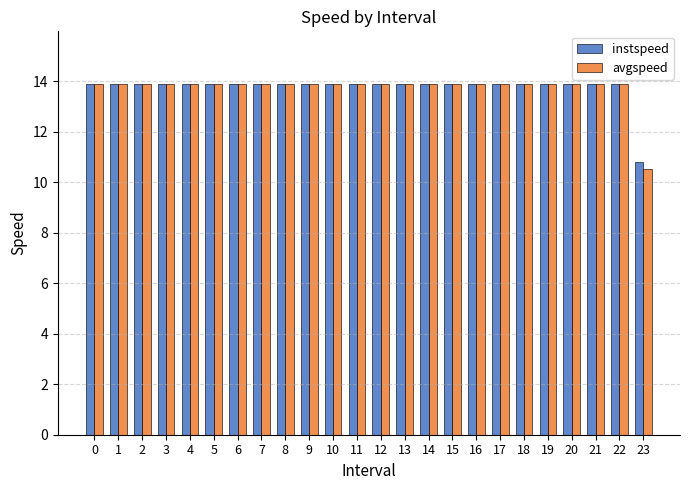

The instspeed series shows 8.5 at 6. True or false?

False